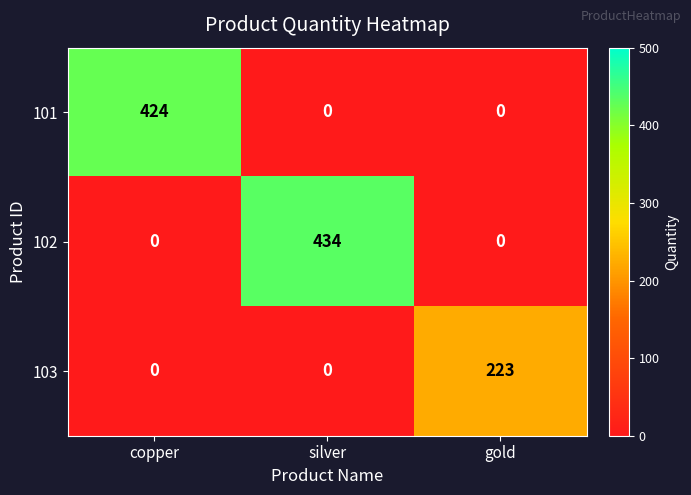

Which series has the widest spread of values?

102